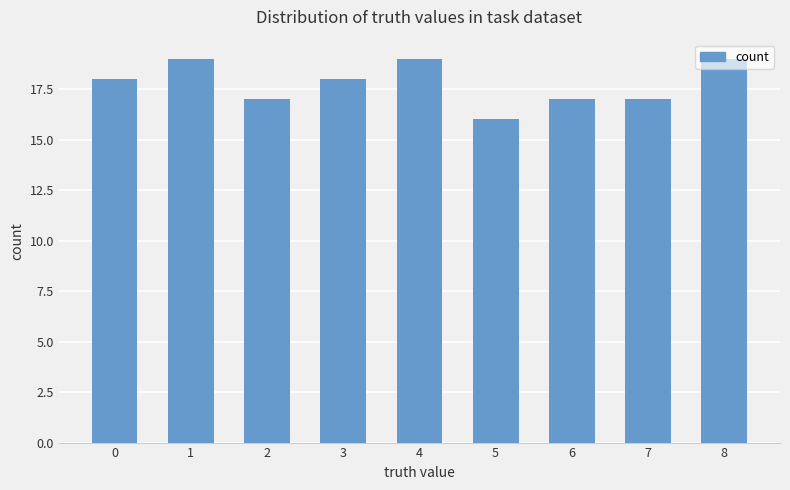

What is the value of the 4th bar from the left?

18